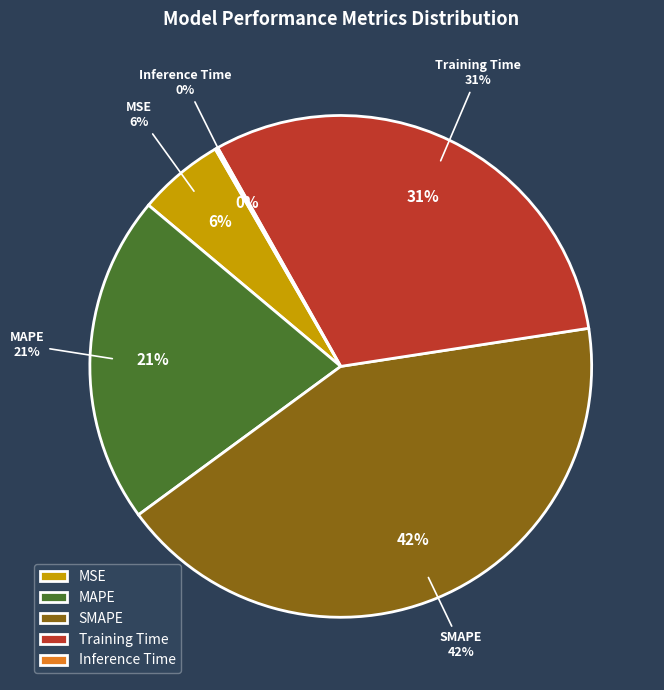

How many slices are in this pie chart?

5